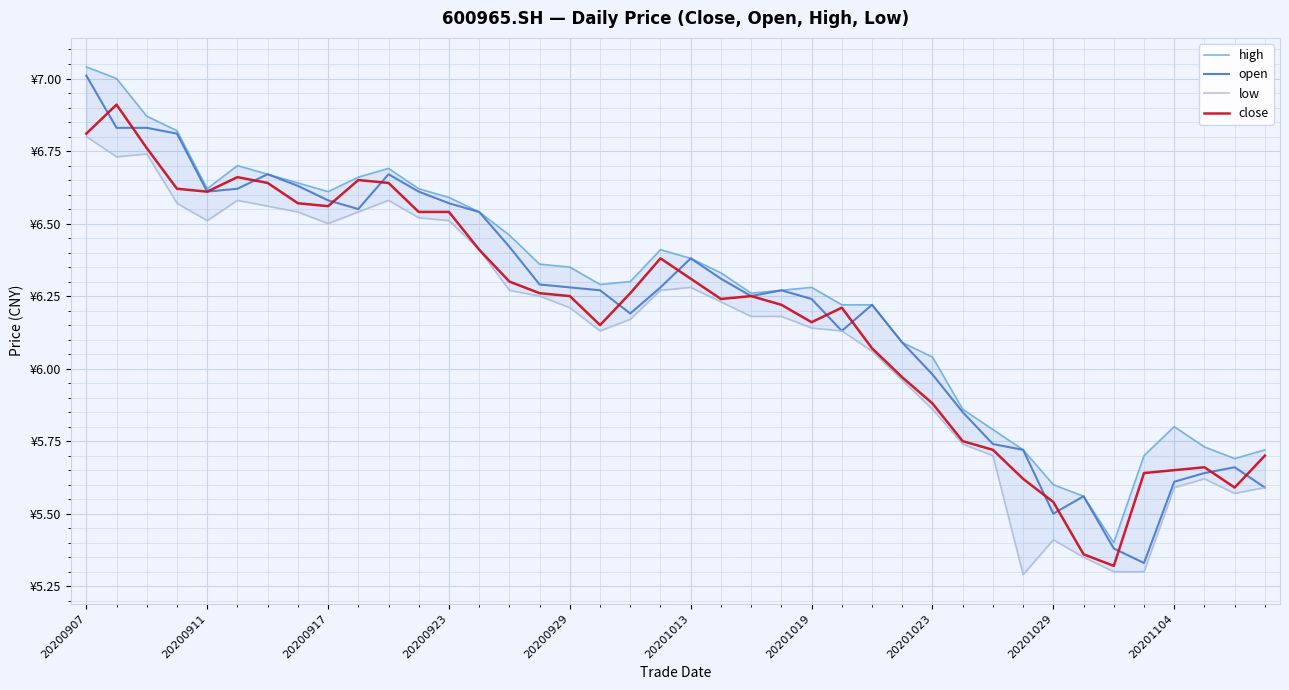

At how many categories does at least one series exceed 5?

40